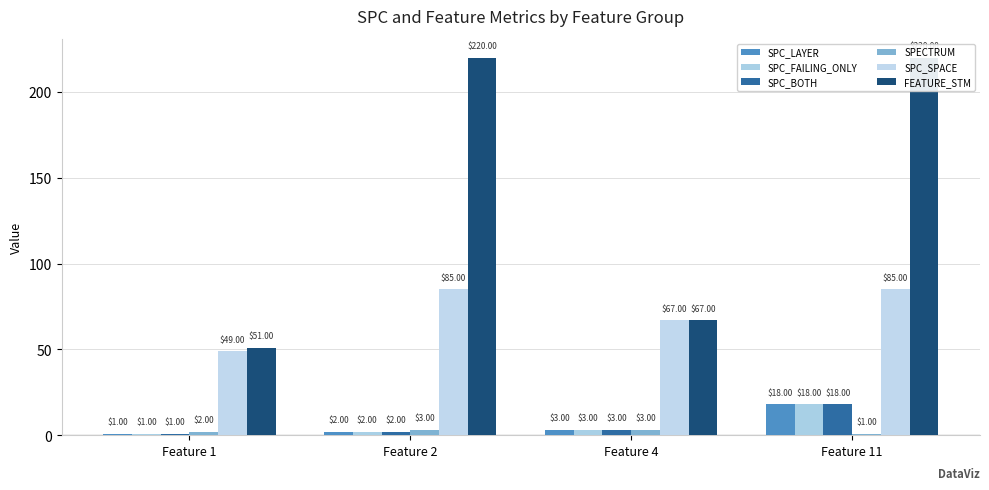

At which category is the sum across all series the highest?

Feature 11